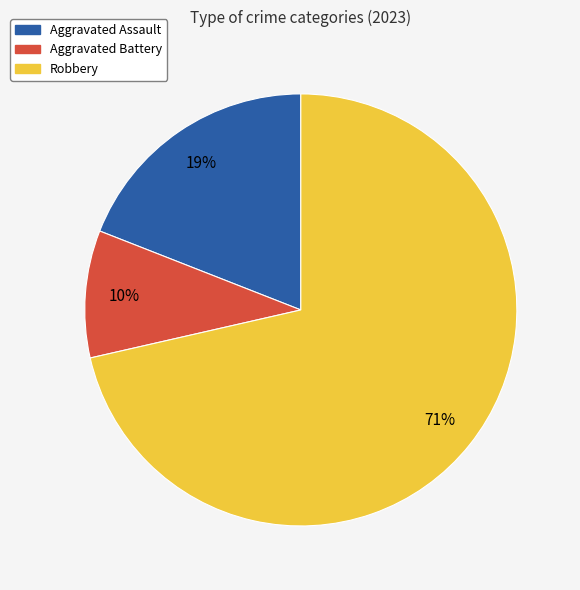

Rank the categories by value from lowest to highest.

Aggravated Battery, Aggravated Assault, Robbery